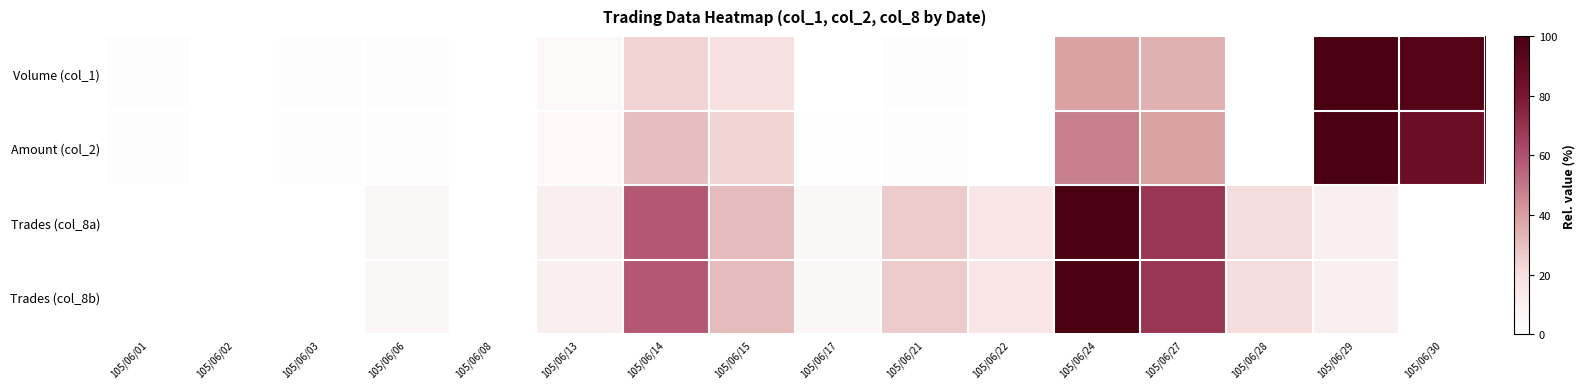

Reading left to right, extract all data points from this chart.

Volume (col_1): 105/06/01=1.2	105/06/02=0.2	105/06/03=1.2	105/06/06=1.2	105/06/08=0.2	105/06/13=4.1	105/06/14=23.9	105/06/15=19.8	105/06/17=0.4	105/06/21=1.0	105/06/22=0.0	105/06/24=39.4	105/06/27=34.8	105/06/28=0.2	105/06/29=100.0	105/06/30=95.3
Amount (col_2): 105/06/01=1.4	105/06/02=0.3	105/06/03=1.5	105/06/06=1.4	105/06/08=0.3	105/06/13=5.0	105/06/14=30.5	105/06/15=23.8	105/06/17=0.5	105/06/21=1.0	105/06/22=0.0	105/06/24=47.9	105/06/27=38.8	105/06/28=0.2	105/06/29=100.0	105/06/30=86.2
Trades (col_8a): 105/06/01=0.0	105/06/02=0.0	105/06/03=0.0	105/06/06=5.3	105/06/08=0.0	105/06/13=10.5	105/06/14=57.9	105/06/15=31.6	105/06/17=5.3	105/06/21=26.3	105/06/22=15.8	105/06/24=100.0	105/06/27=68.4	105/06/28=21.1	105/06/29=10.5	105/06/30=0.0
Trades (col_8b): 105/06/01=0.0	105/06/02=0.0	105/06/03=0.0	105/06/06=5.3	105/06/08=0.0	105/06/13=10.5	105/06/14=57.9	105/06/15=31.6	105/06/17=5.3	105/06/21=26.3	105/06/22=15.8	105/06/24=100.0	105/06/27=68.4	105/06/28=21.1	105/06/29=10.5	105/06/30=0.0